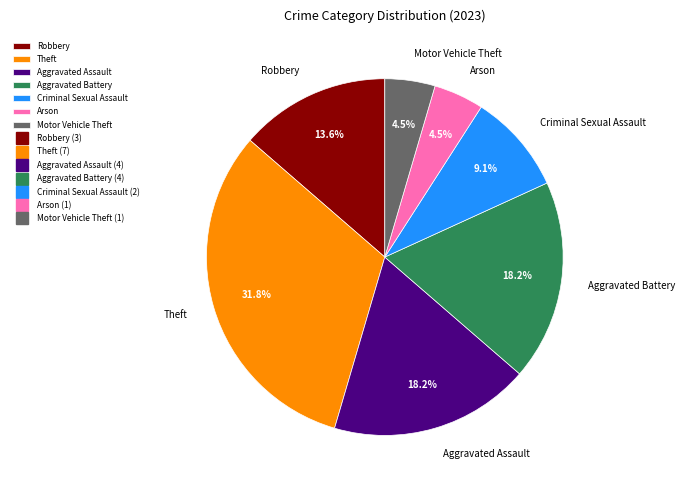

To the nearest percent, what is the average slice percentage?

14%